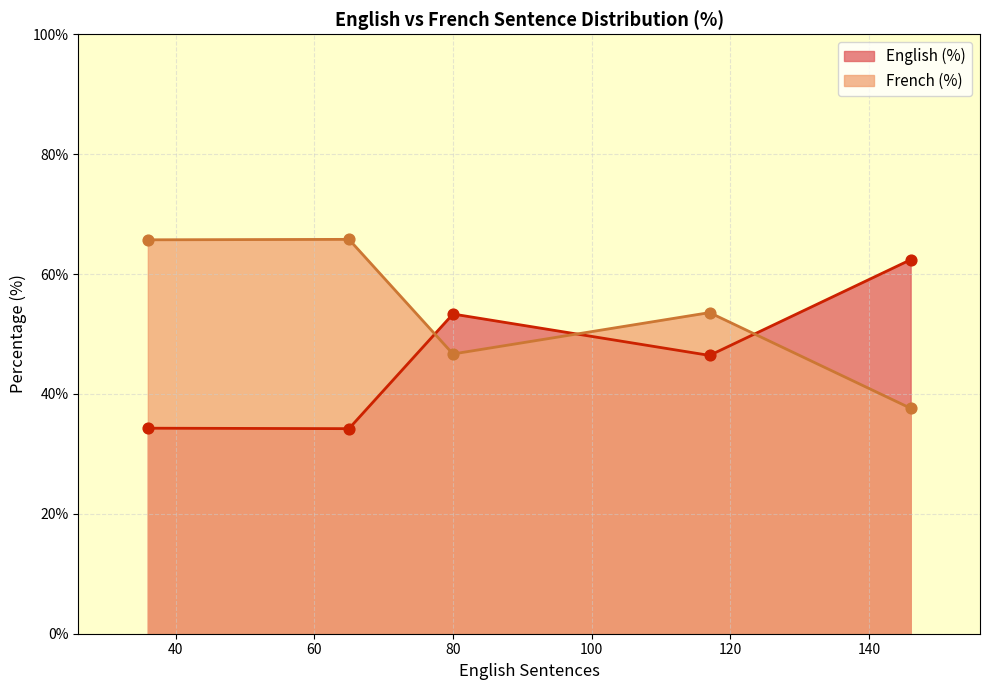

Which series reaches the maximum Y coordinate?

French (%)